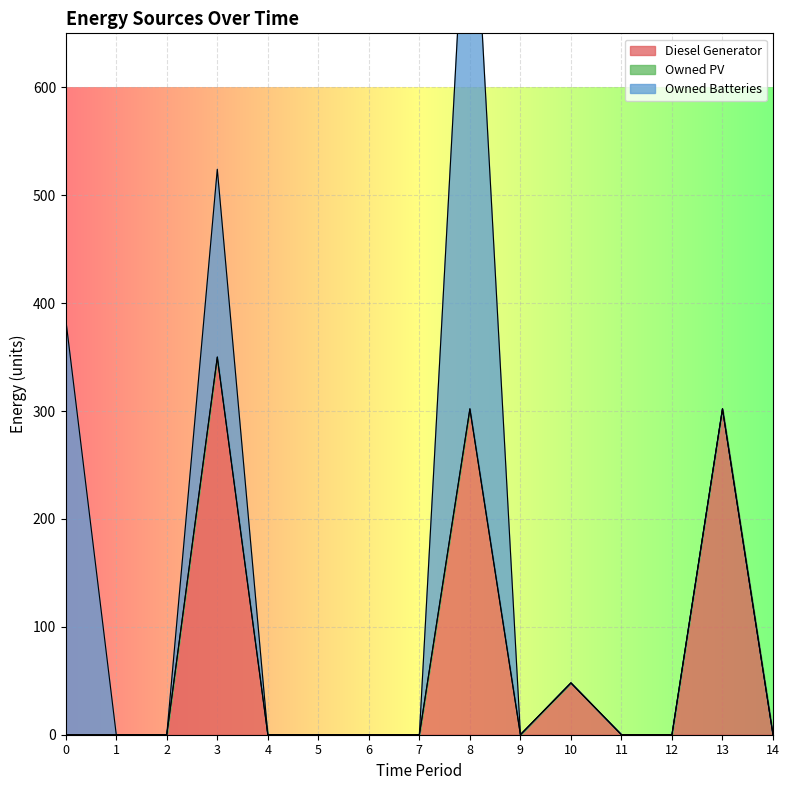

What is the difference between the highest and lowest values at 10?

48